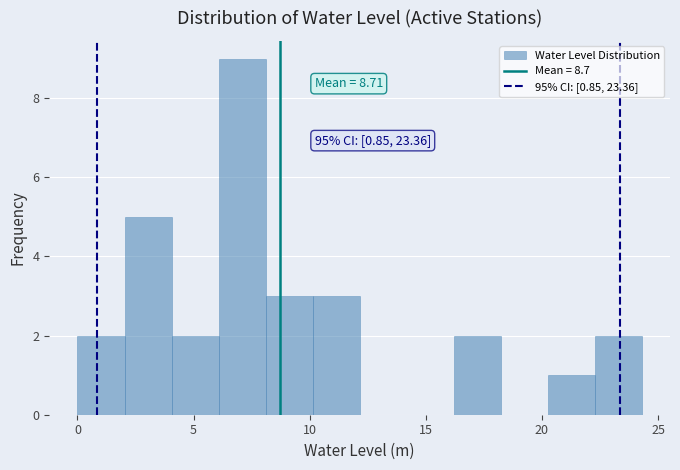

Over which range of the x-axis is the bar tallest?

6.0 to 8.0